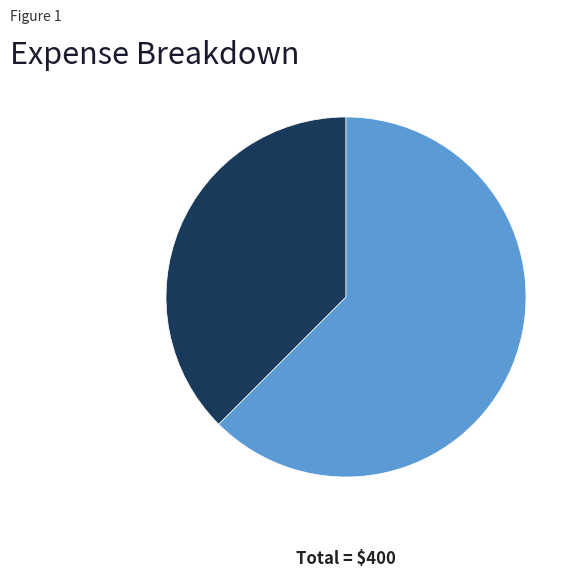

Which slice is the smallest?

Repair